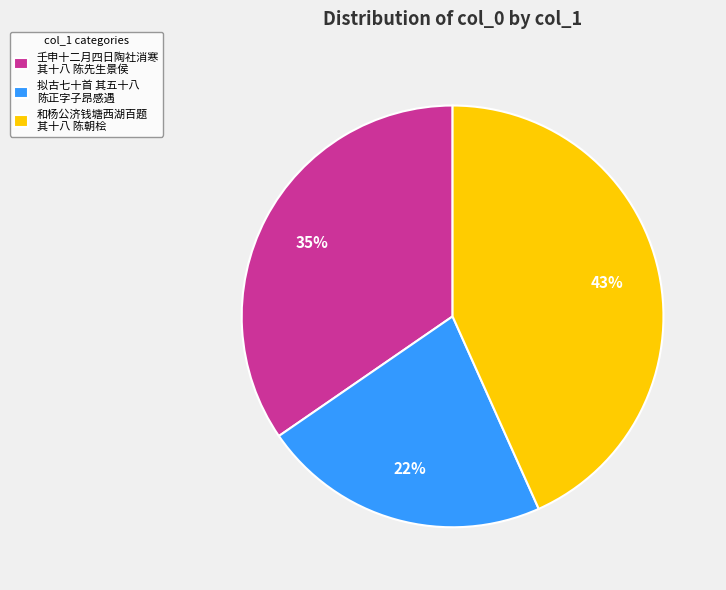

To the nearest percent, what is the difference between the largest and smallest slice percentages?

21%